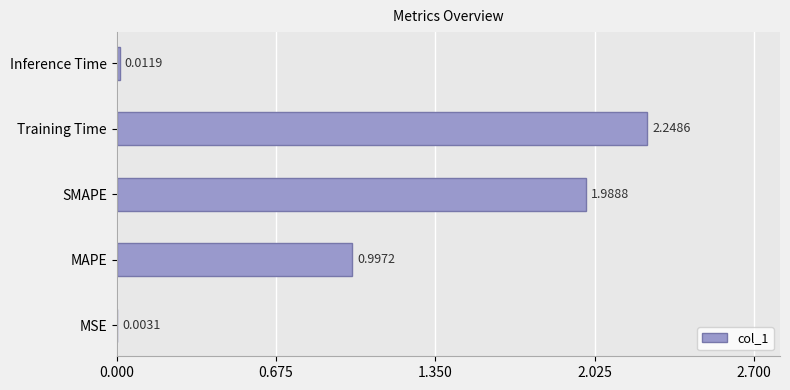

At which label is the value closest to 1?

MAPE